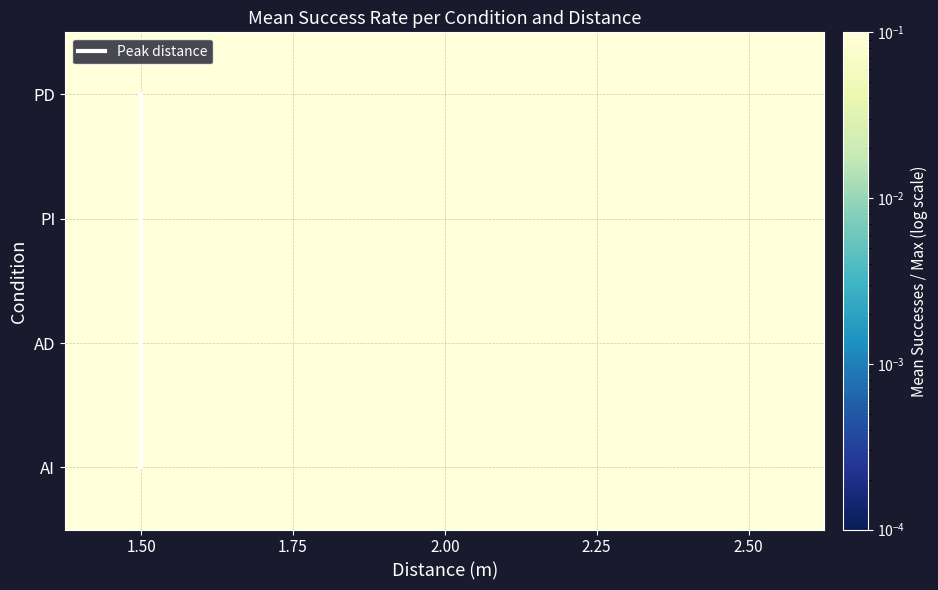

What is the total value across all series at 15?

10.0